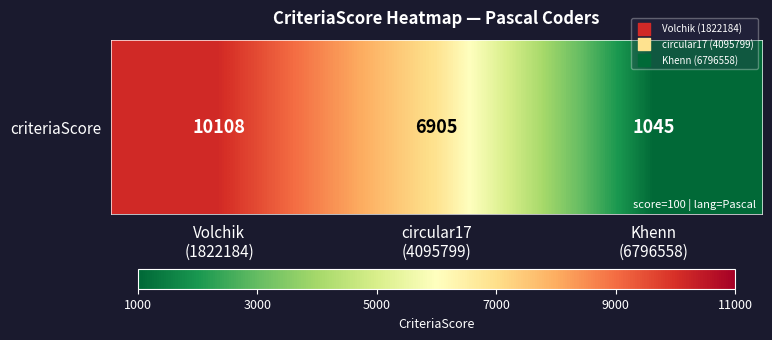

What is the sum of all values?

18058